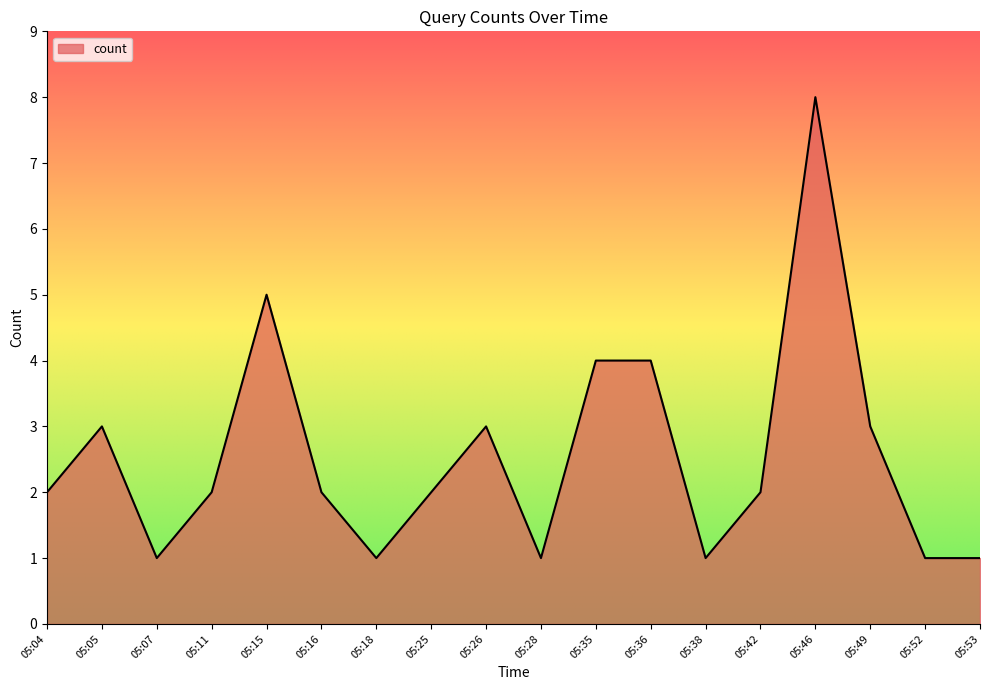

What is the change in value from 05:16 to 05:49?

+1